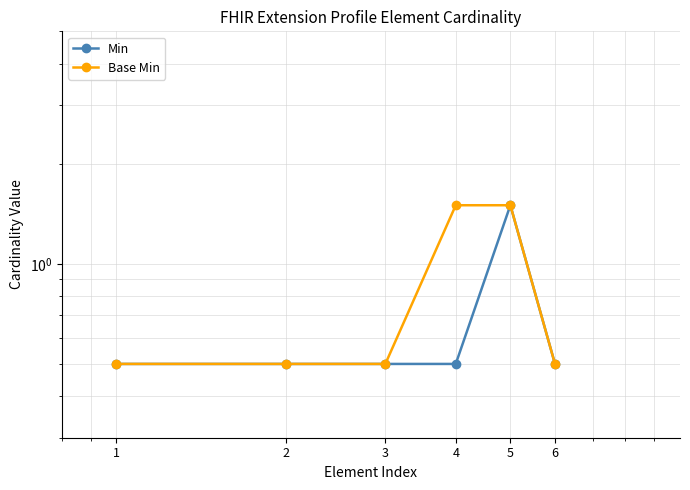

Which series has the largest total across all categories?

Base Min